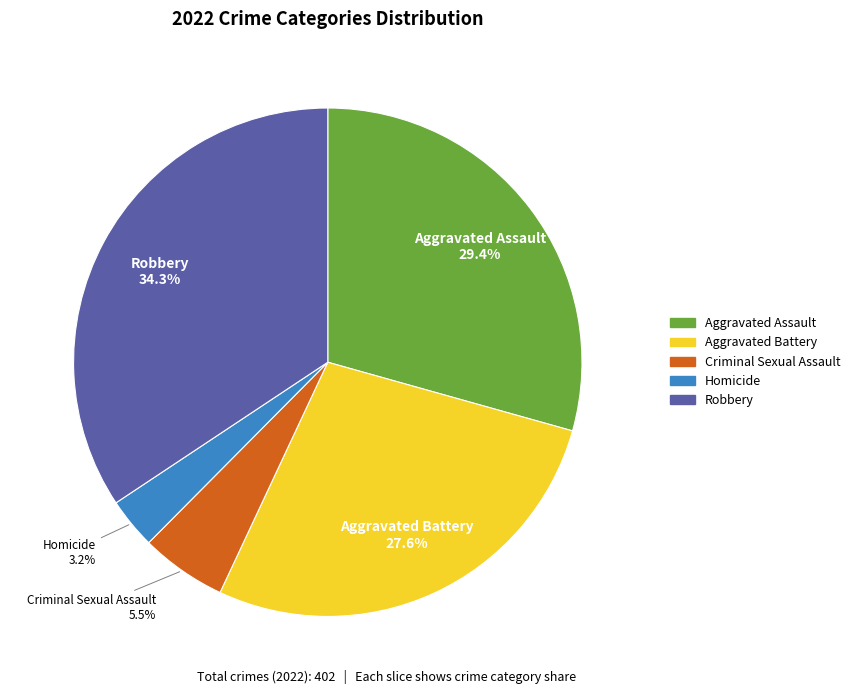

What is the ratio of the value at Criminal Sexual Assault to the value at Homicide?

1.7